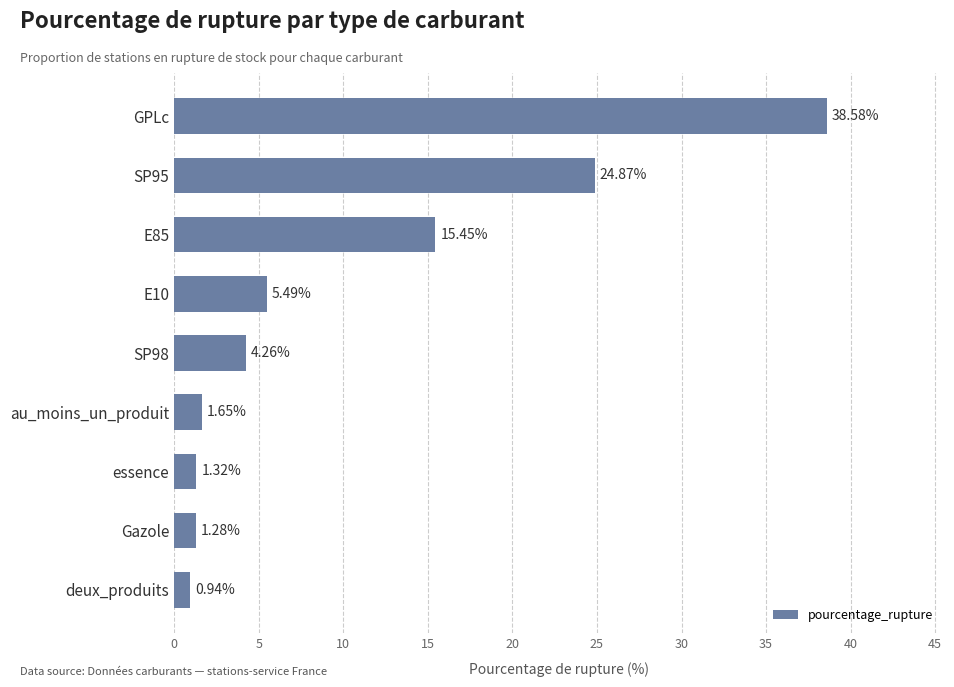

Rank the categories by value from lowest to highest.

deux_produits, Gazole, essence, au_moins_un_produit, SP98, E10, E85, SP95, GPLc